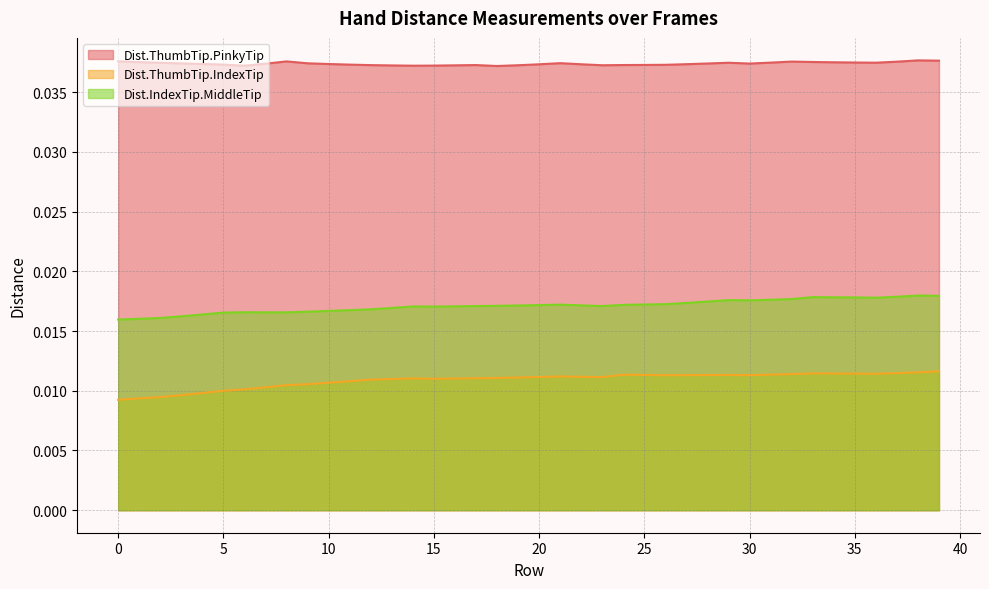

Which series has the largest total across all categories?

Dist.ThumbTip.PinkyTip